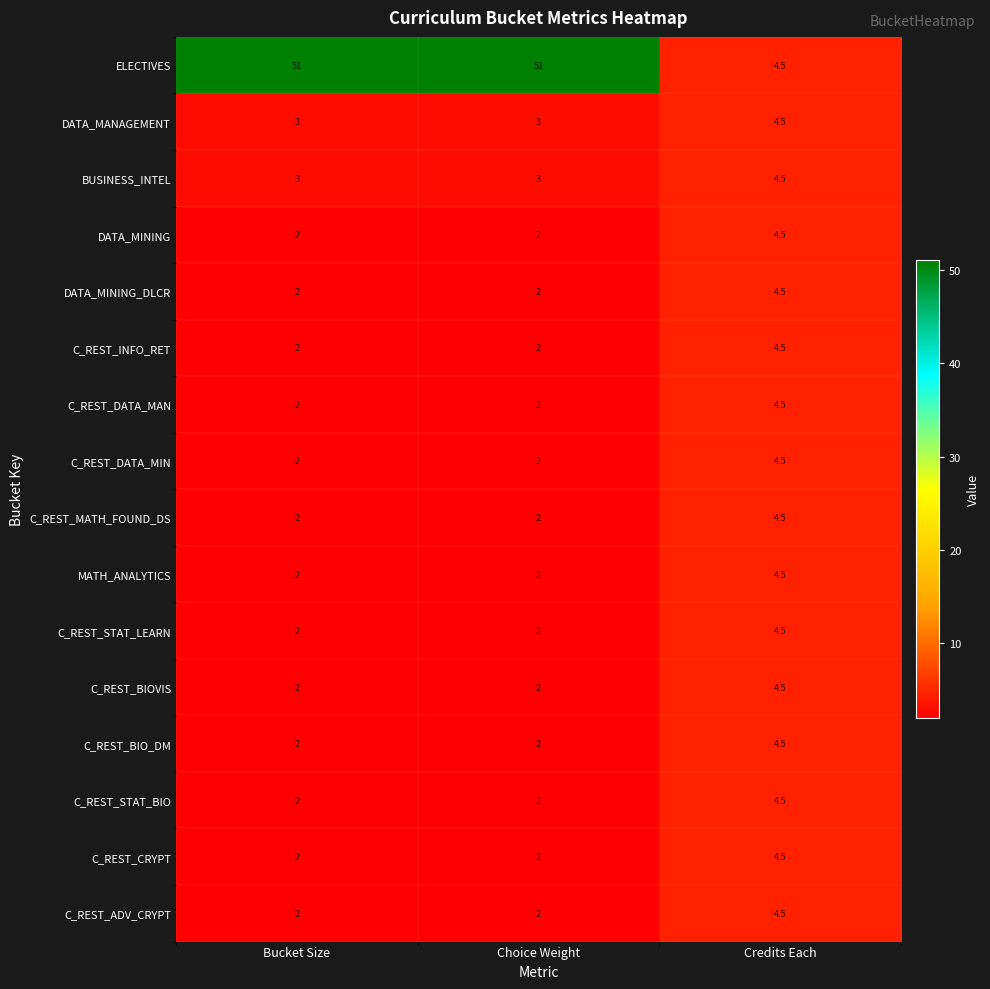

The C_REST_STAT_BIO series shows 6.8 at Credits Each. True or false?

False